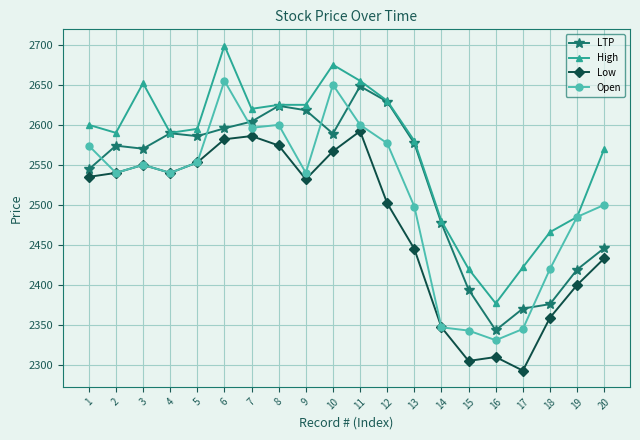

How many values in the Low series are below 2535?

10